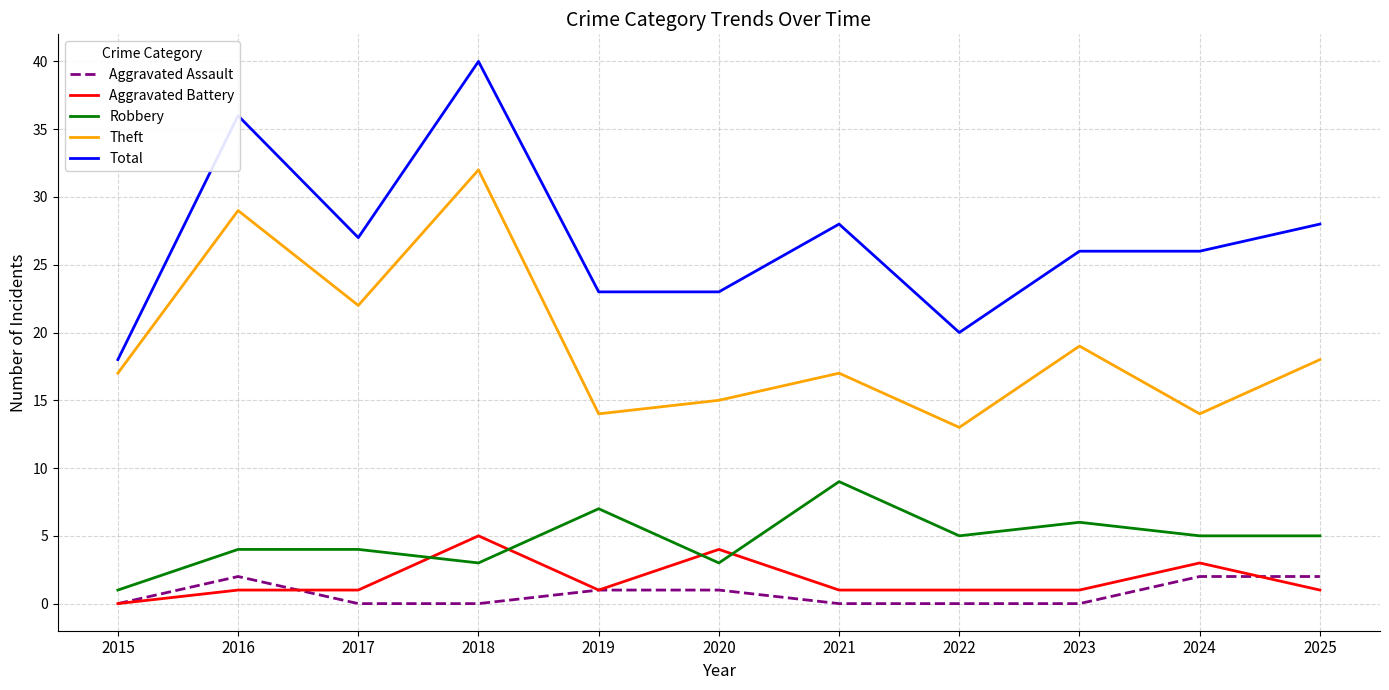

Is the value of Theft at 2015 greater than the value of Aggravated Assault at 2018?

Yes